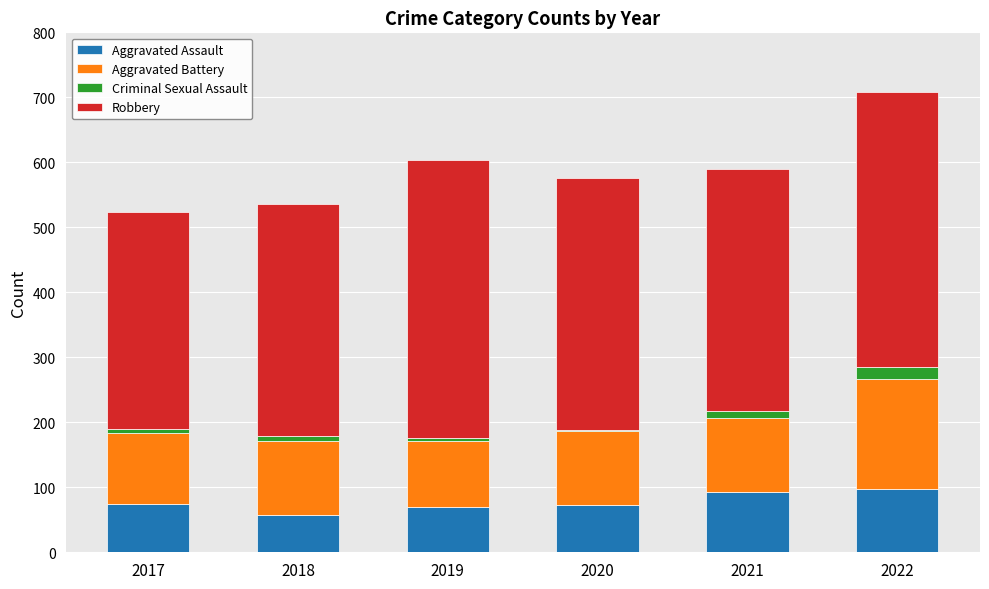

At which category is the sum across all series the highest?

2022